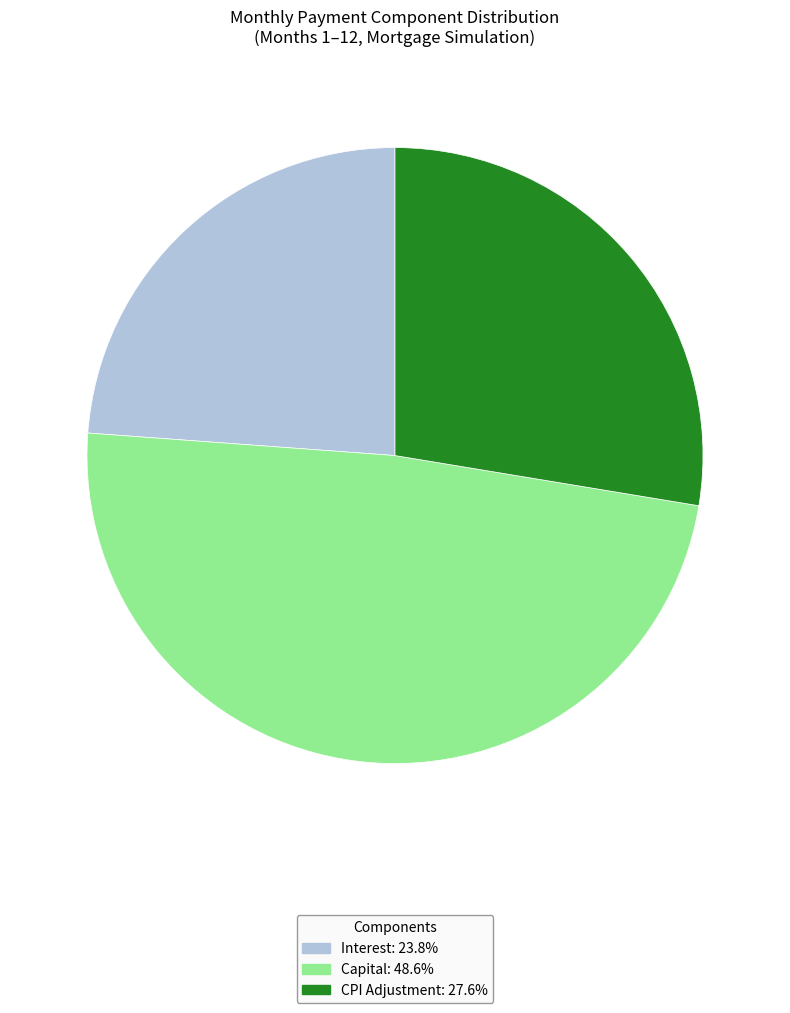

Is there a majority slice in this chart?

No